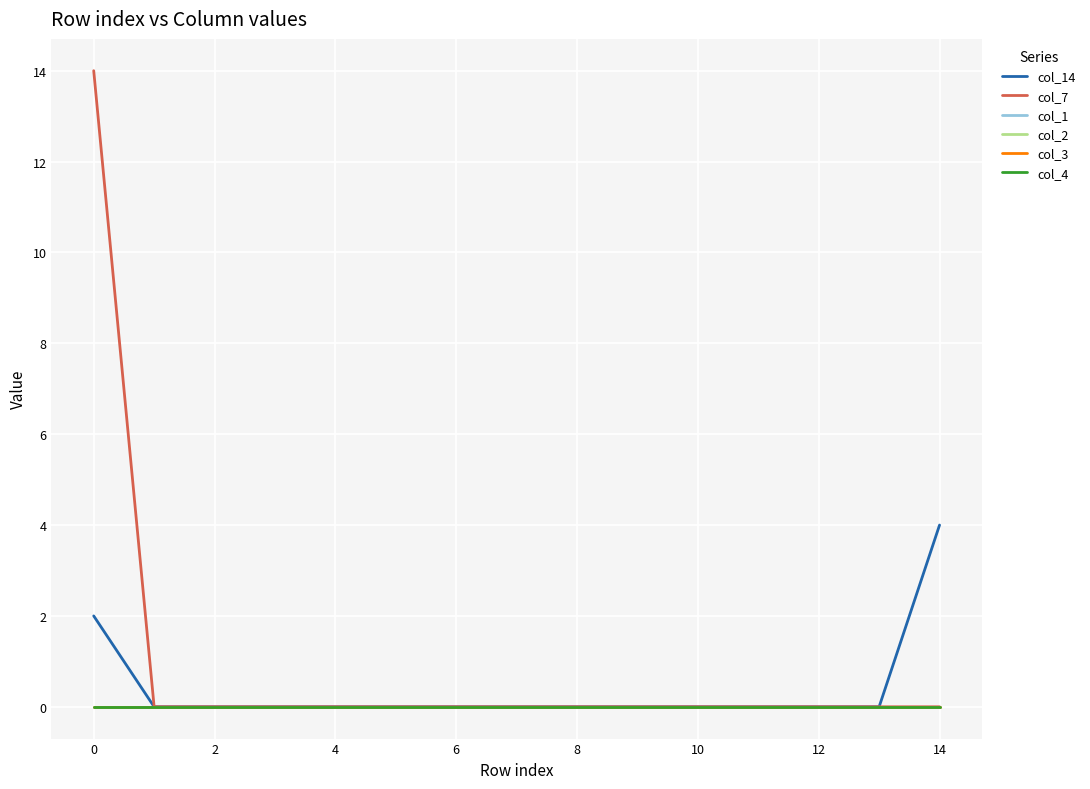

True or false: col_3 has more than 0 interior local peaks.

False